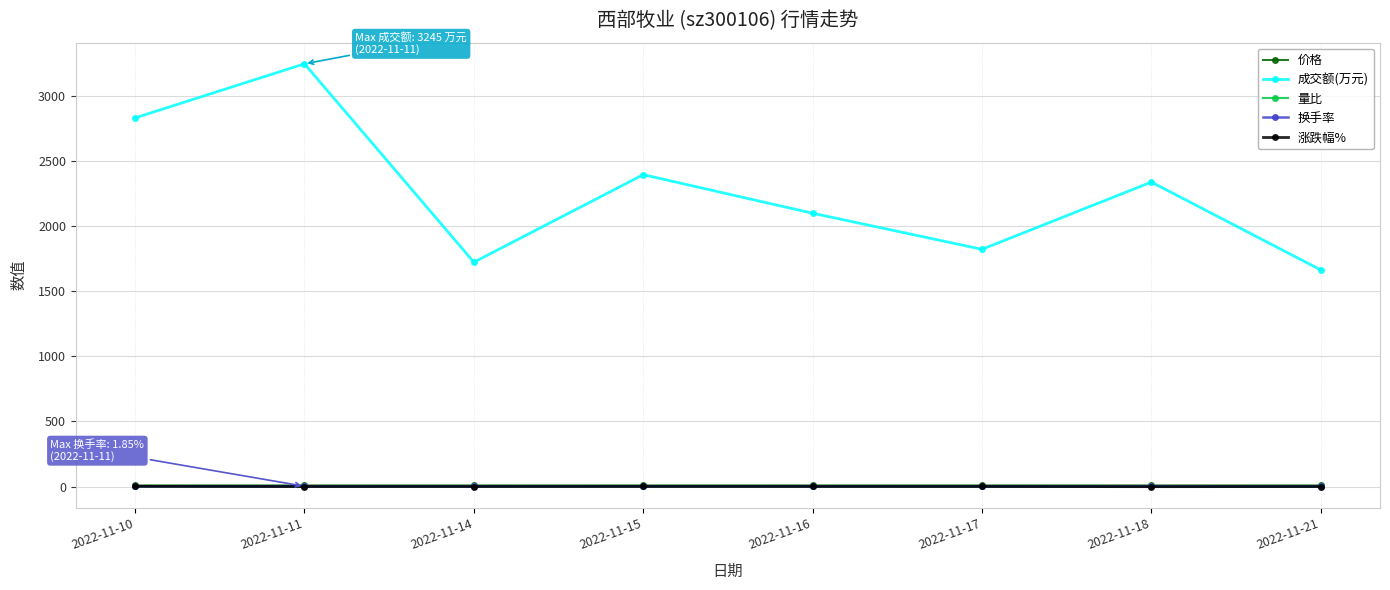

True or false: 量比 and 价格 intersect in this chart.

False